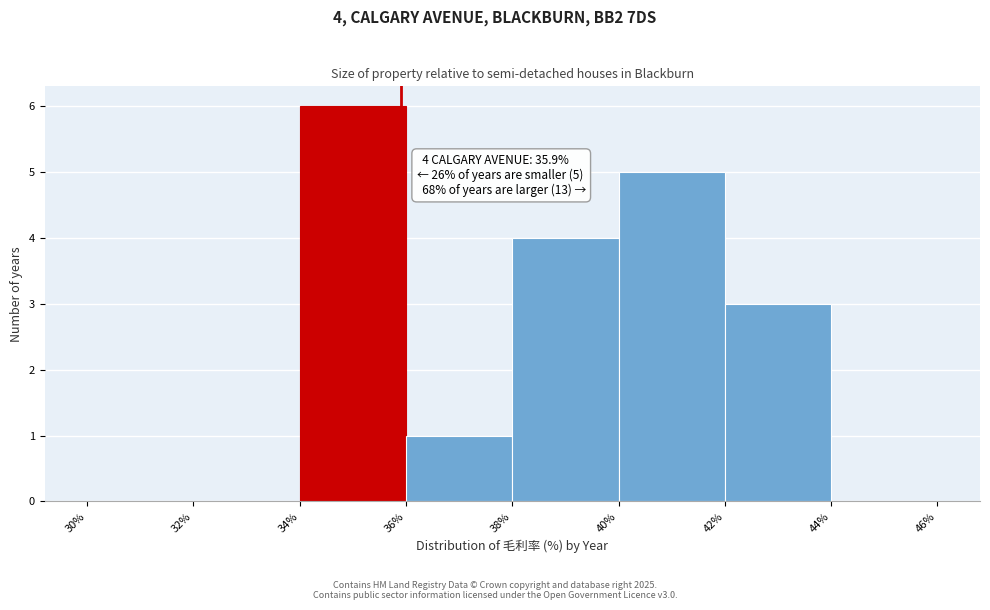

Over which range of the x-axis is the bar tallest?

34% to 36%